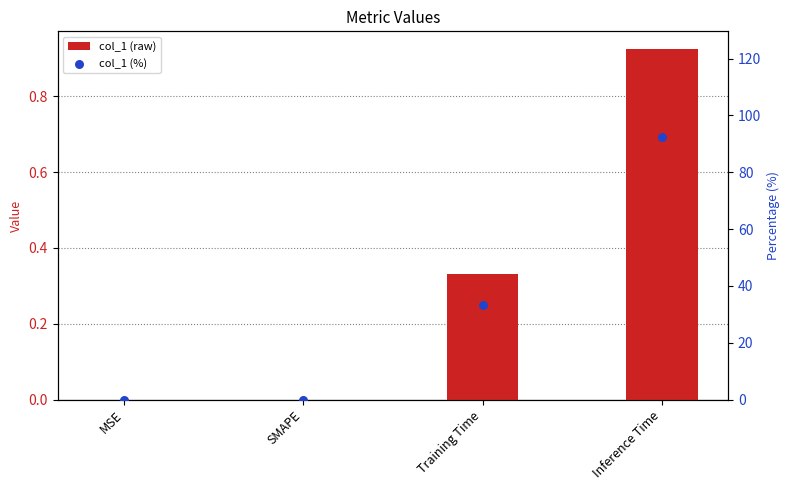

Which series reaches the minimum Y coordinate?

col_1